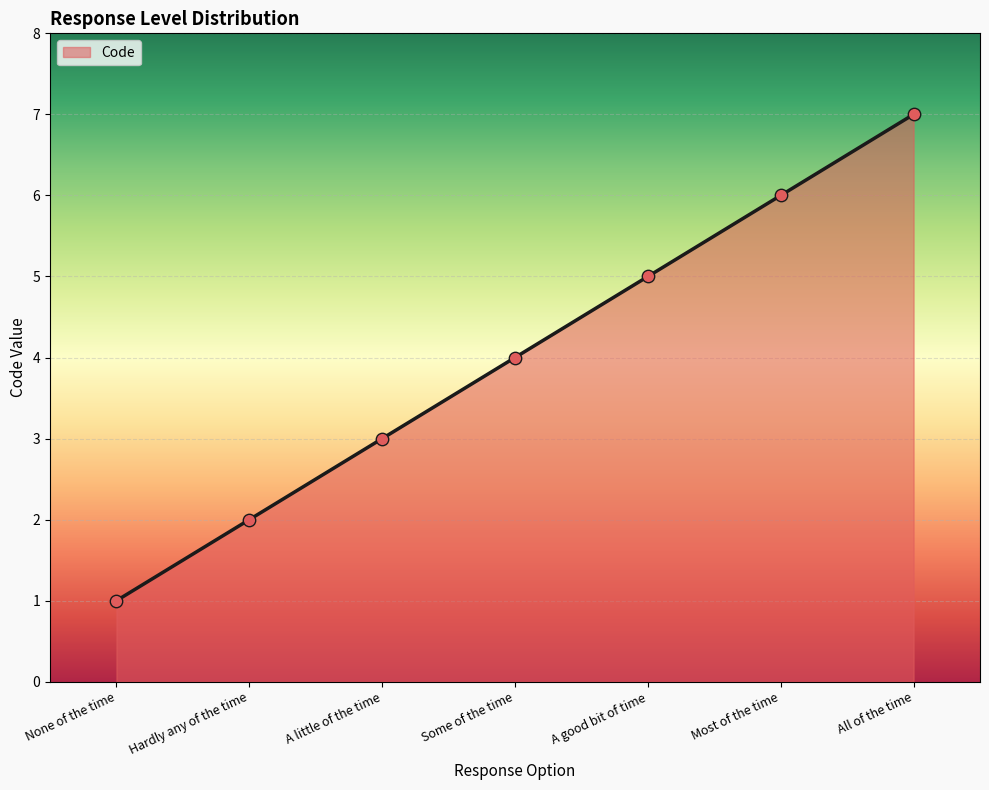

What is the change in value from A little of the time to Most of the time?

+3